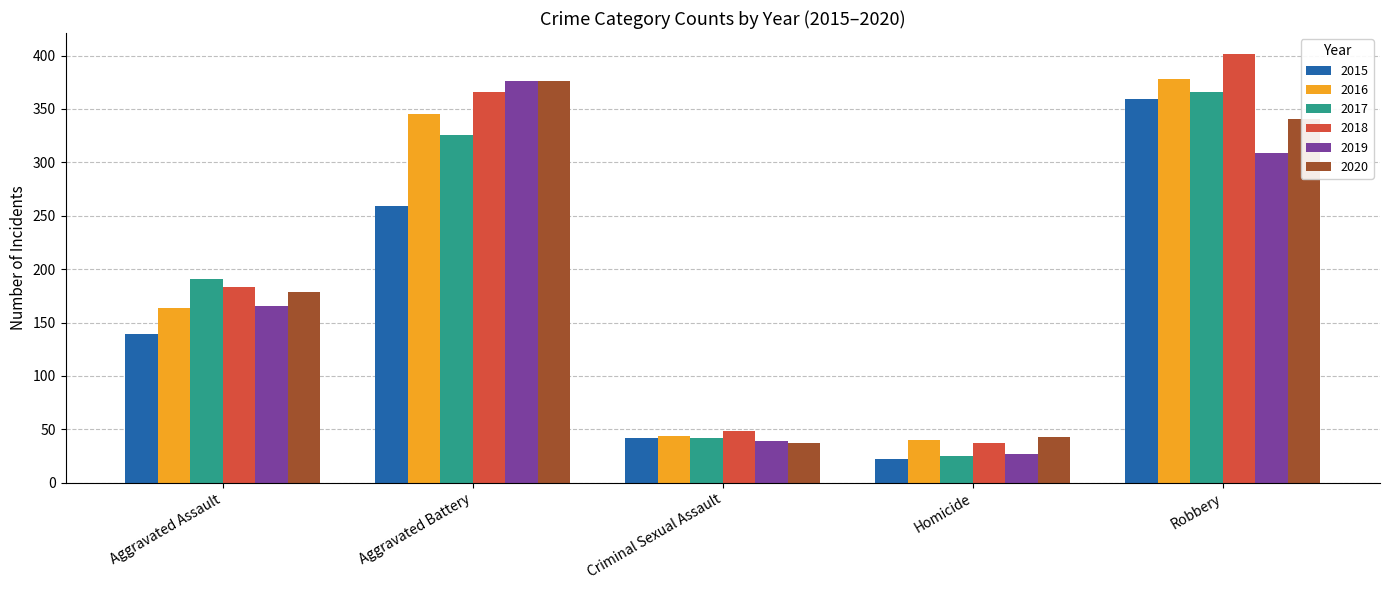

Which series has the largest total across all categories?

2018